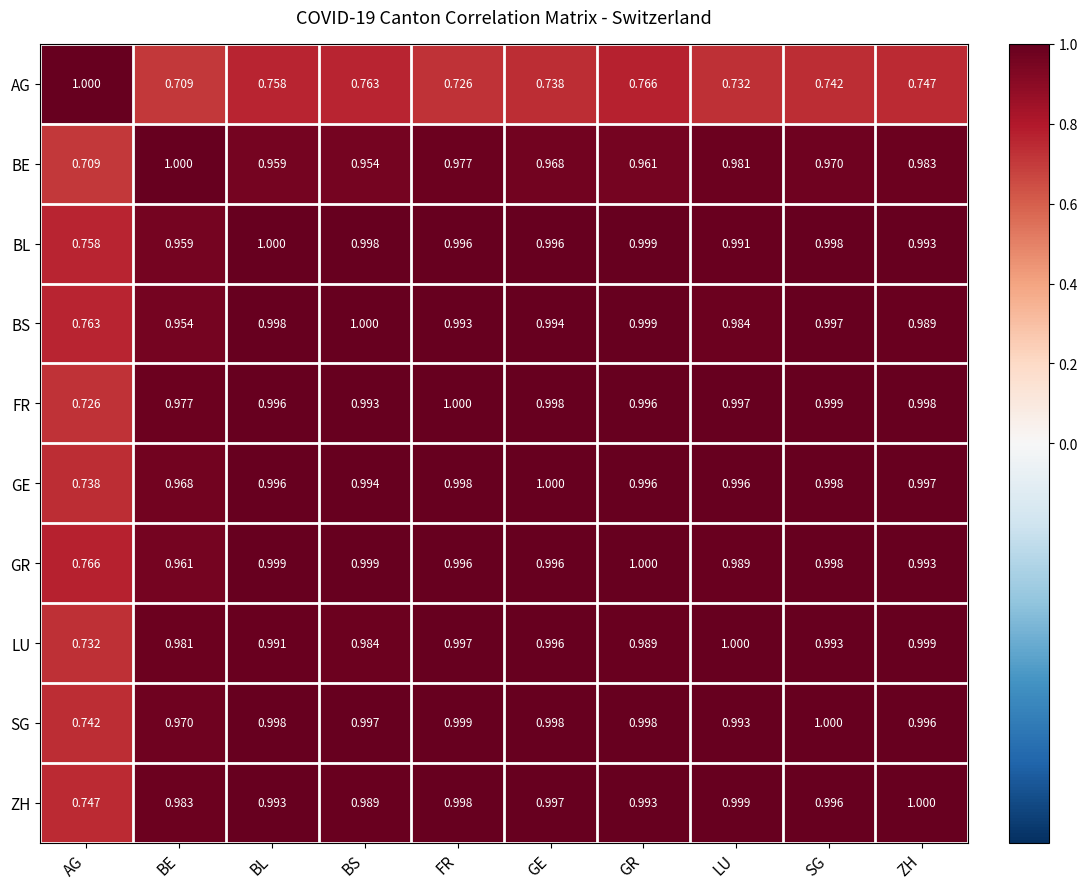

At how many categories does at least one series exceed 0?

10